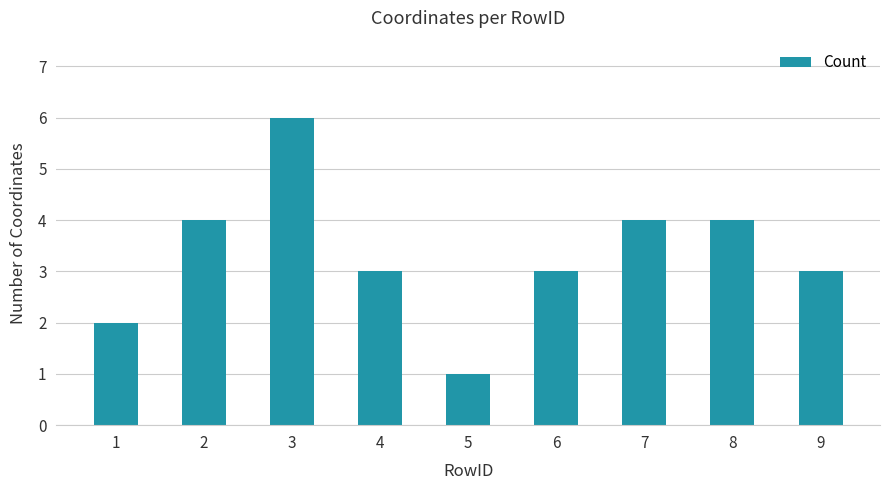

Reading left to right, what are all the values shown in this chart?

2	4	6	3	1	3	4	4	3